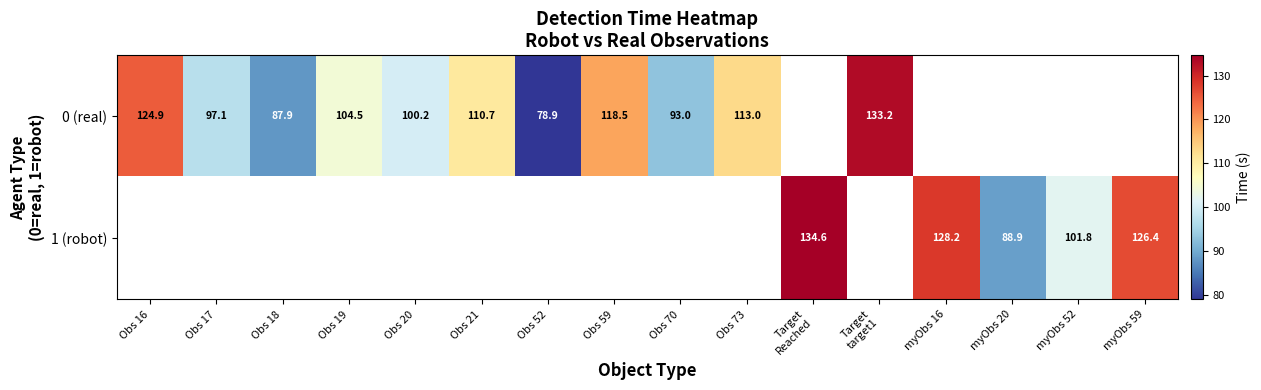

The value of 0 (real) at Obs 73 is 37.6. True or false?

False